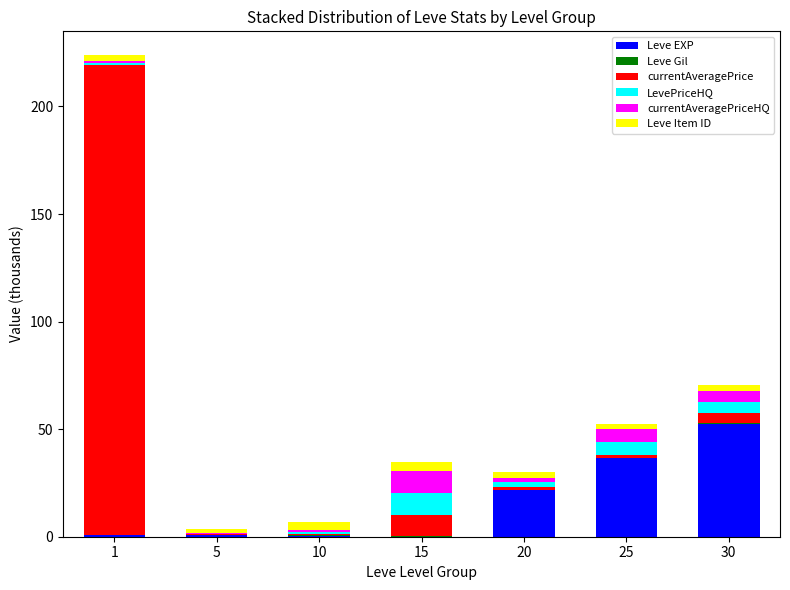

Is it true that Leve EXP equals 52.2 at 30?

True